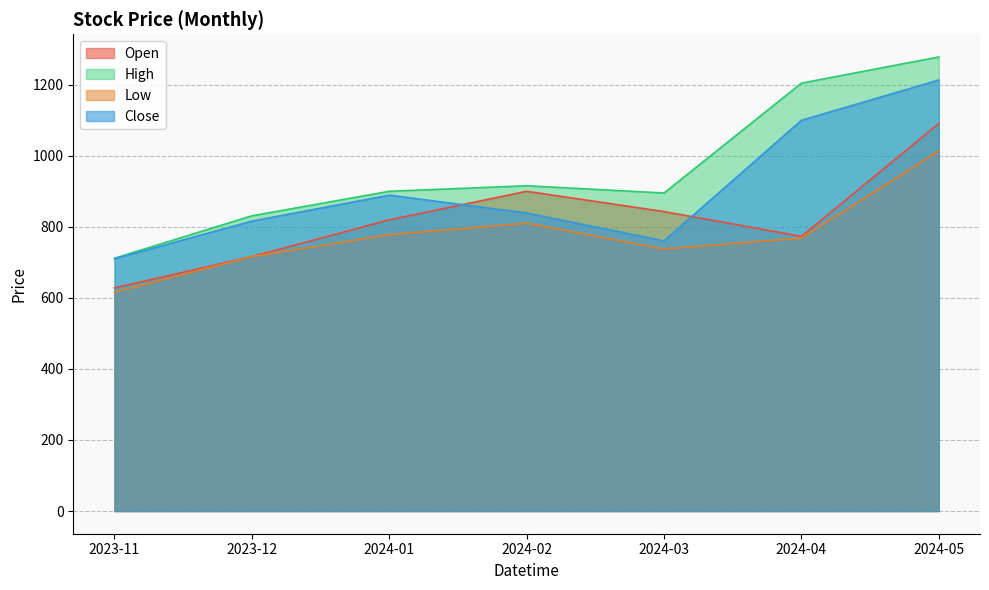

How many lines are shown in the chart?

4